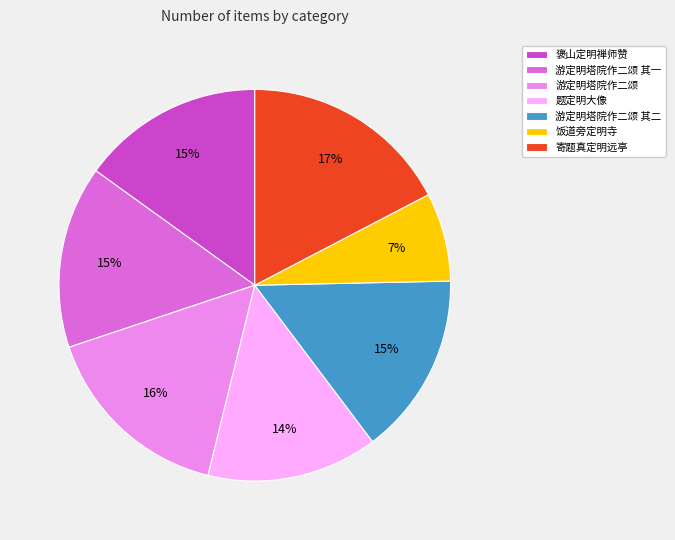

To the nearest percent, what is the difference between the largest and smallest slice percentages?

10%